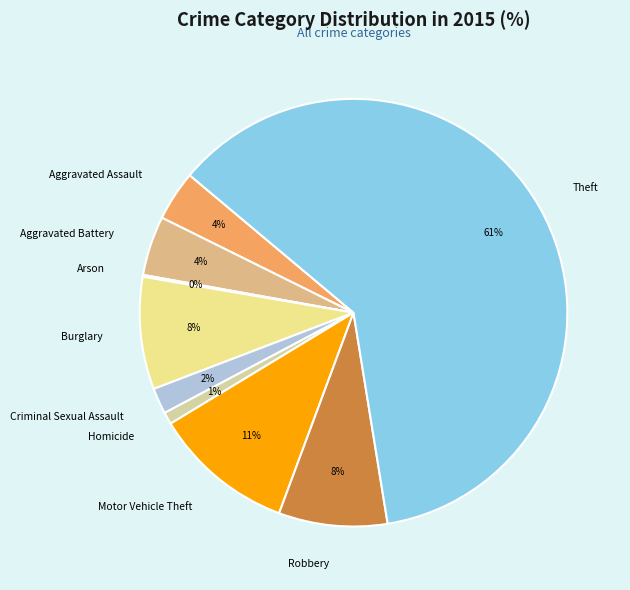

Is the sum of Robbery and Criminal Sexual Assault greater than half?

No